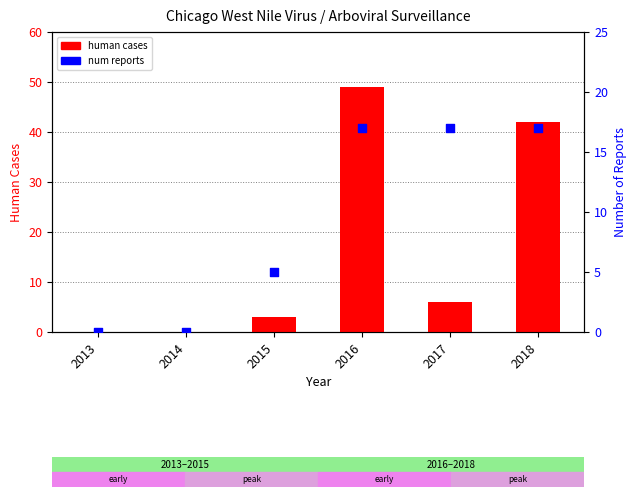

Which series contains the lowest Y value?

human cases